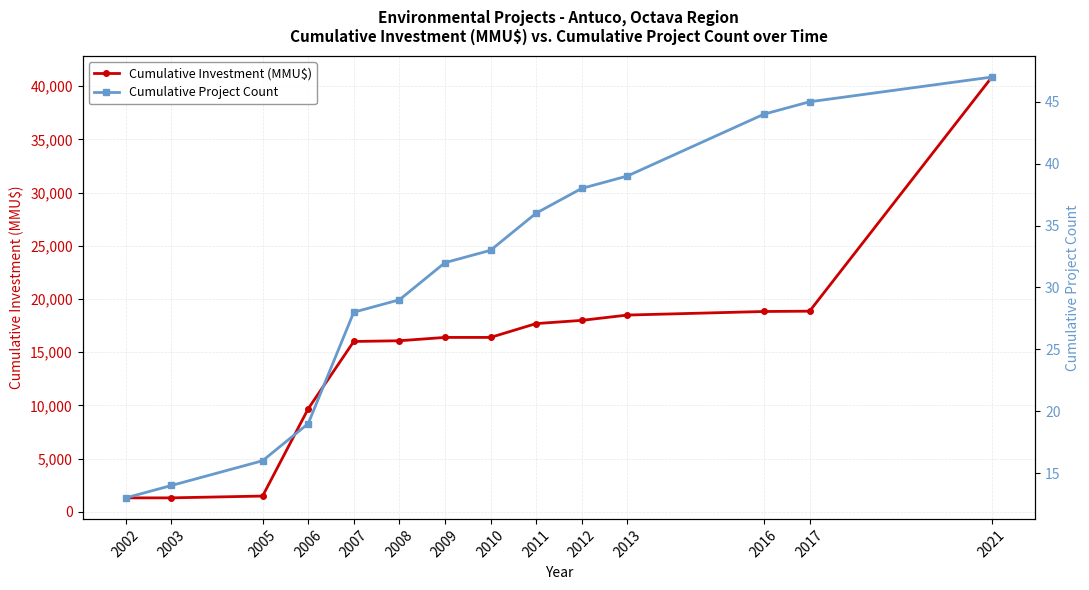

What is the approximate value of Cumulative Project Count at 2021?

47